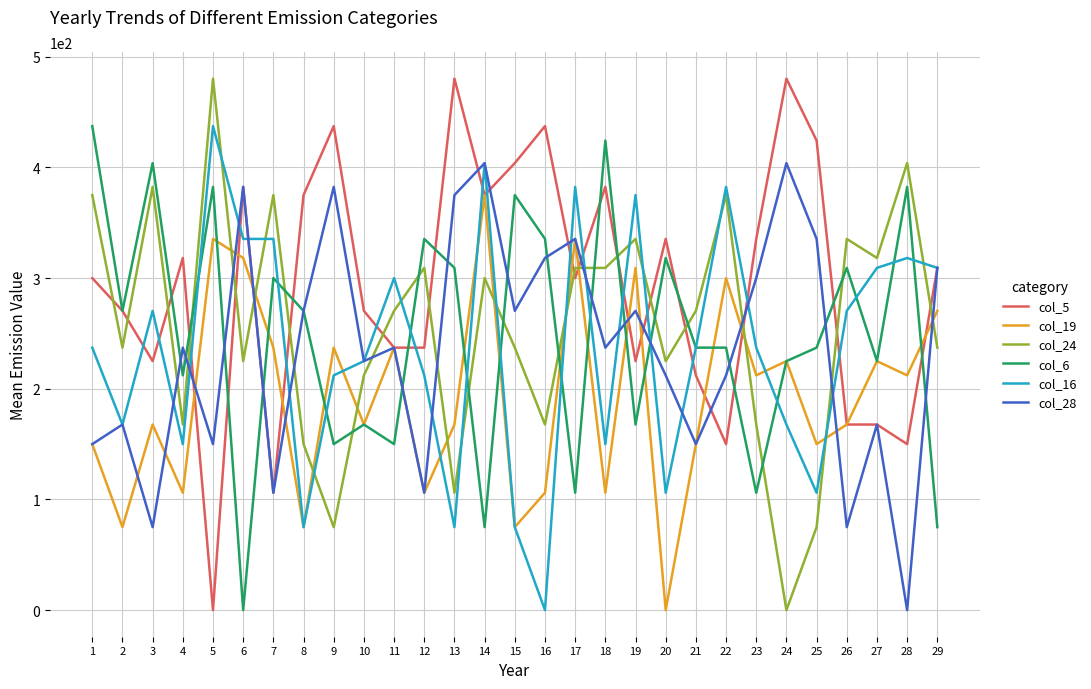

The col_16 series shows 75.0 at 13. True or false?

True